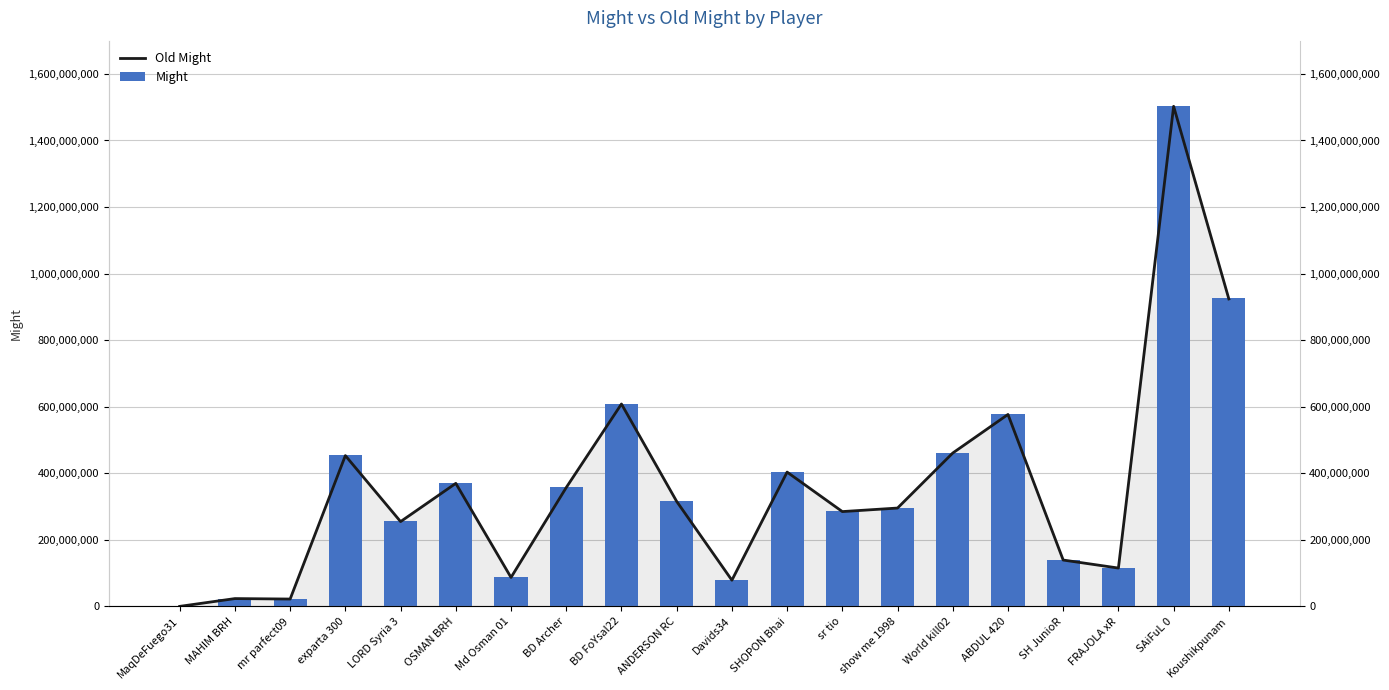

How many data points in Might are above 315676593?

9